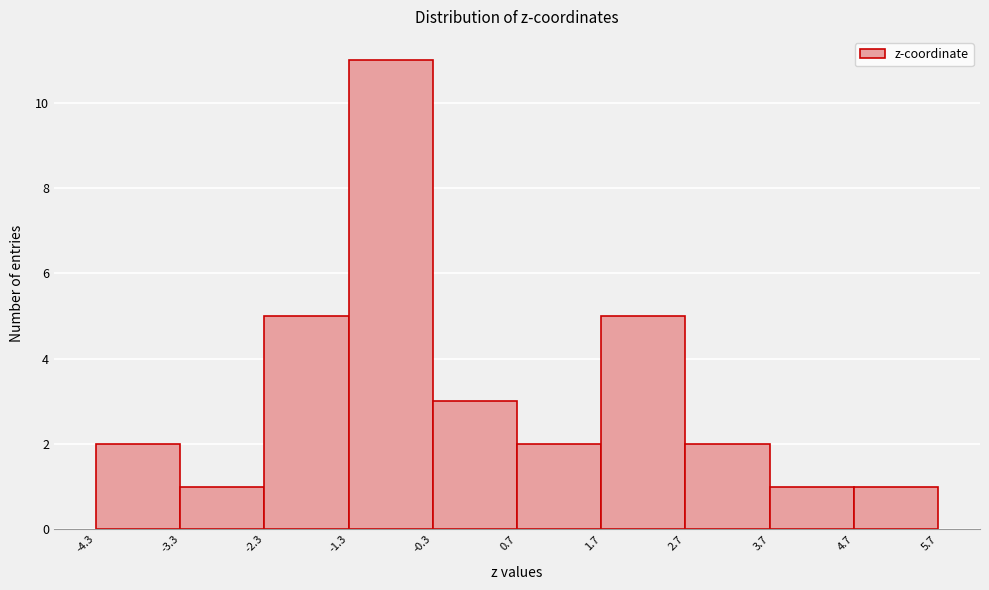

How tall is the bar that spans 0.7 to 1.7 on the x-axis? The values are not printed on the chart, so give them approximately, as read against the axis.

2